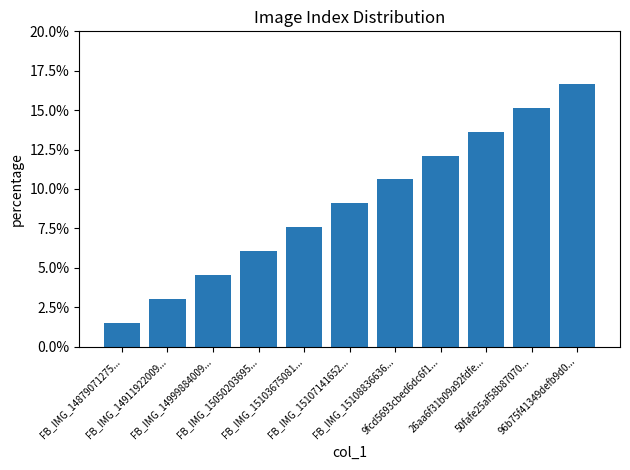

List the labels in order of value, largest first.

96b75f41349defb9d0..., 50fafe25af58b87070..., 26aa6f31b09a92fdfe..., 9fcd5693cbed6dc6f1..., FB_IMG_15108836636..., FB_IMG_15107141652..., FB_IMG_15103675081..., FB_IMG_15050203695..., FB_IMG_14999884009..., FB_IMG_14911922009..., FB_IMG_14879071275...